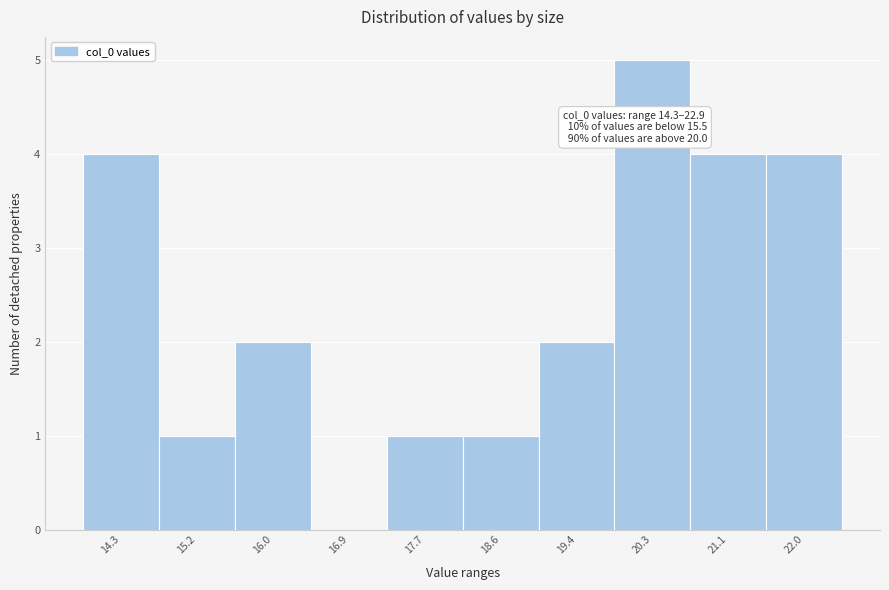

Reading left to right, extract all data points from this chart.

14.3=4	15.2=1	16.0=2	16.9=0	17.7=1	18.6=1	19.4=2	20.3=5	21.1=4	22.0=4